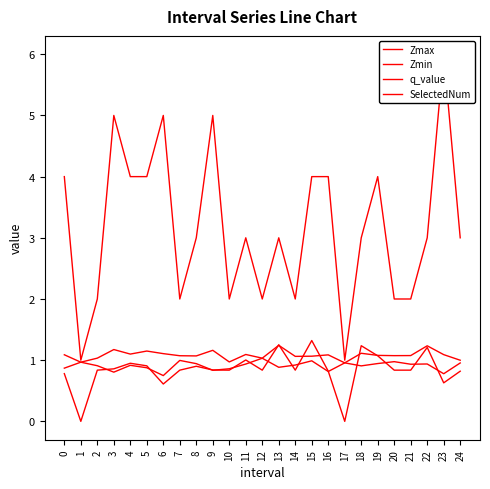

What is the difference between the highest and lowest values at 0?

3.2